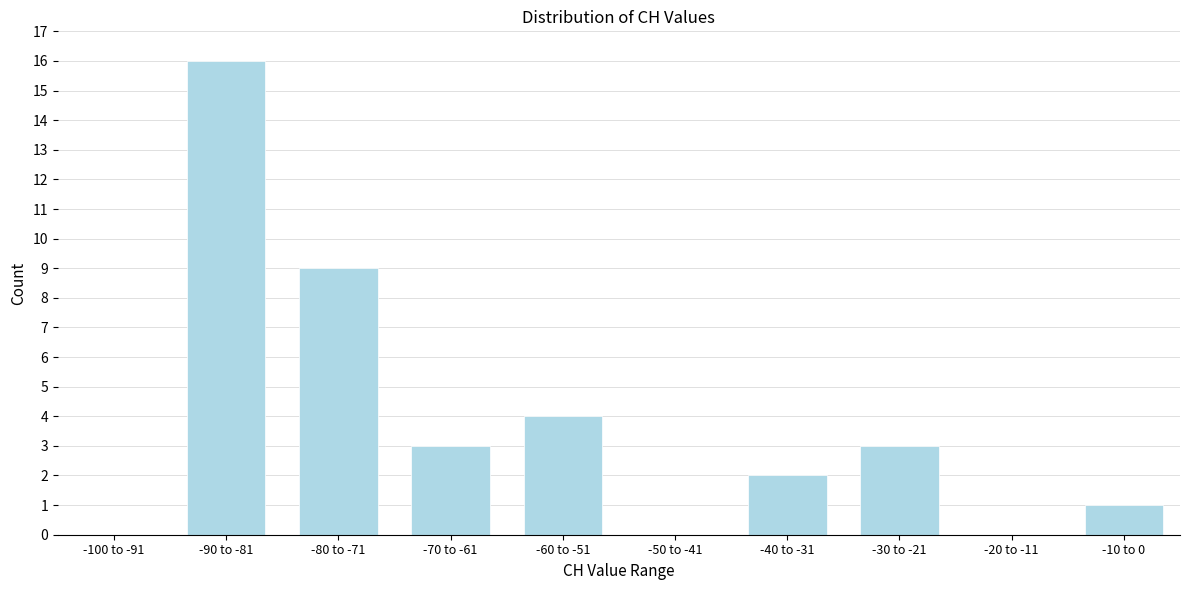

Reading left to right, list all the values displayed in this chart.

-100 to -91=0	-90 to -81=16	-80 to -71=9	-70 to -61=3	-60 to -51=4	-50 to -41=0	-40 to -31=2	-30 to -21=3	-20 to -11=0	-10 to 0=1